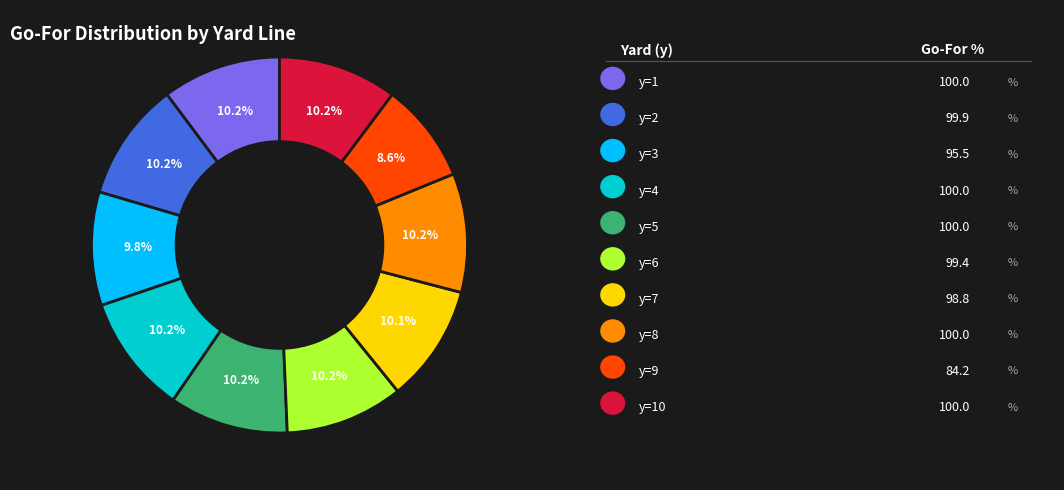

Is there any slice that represents more than half of the pie?

No